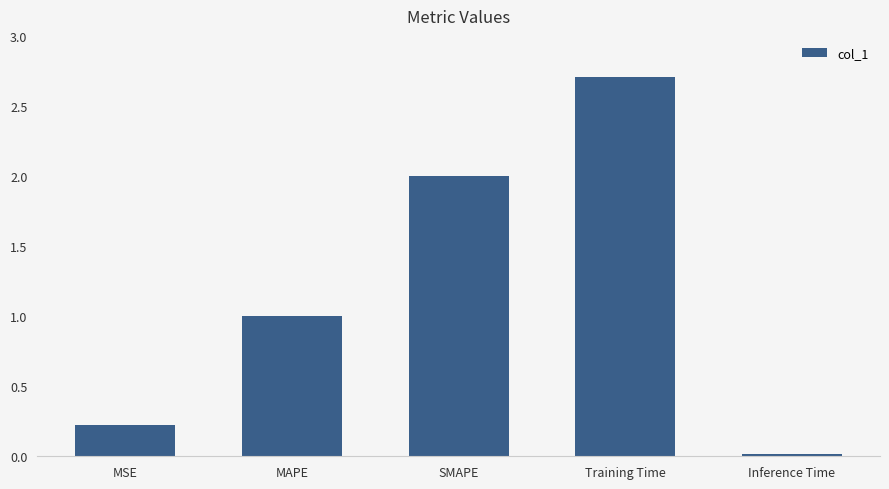

At which label does the data first exceed 1?

MAPE